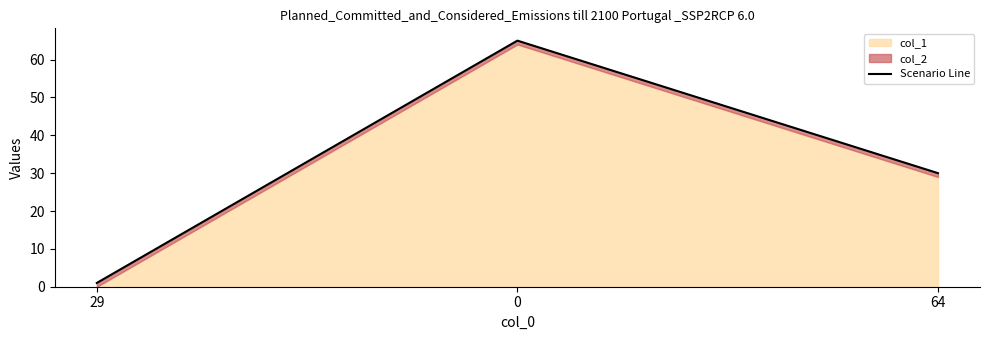

What is the label of the 1st point from the left?

29